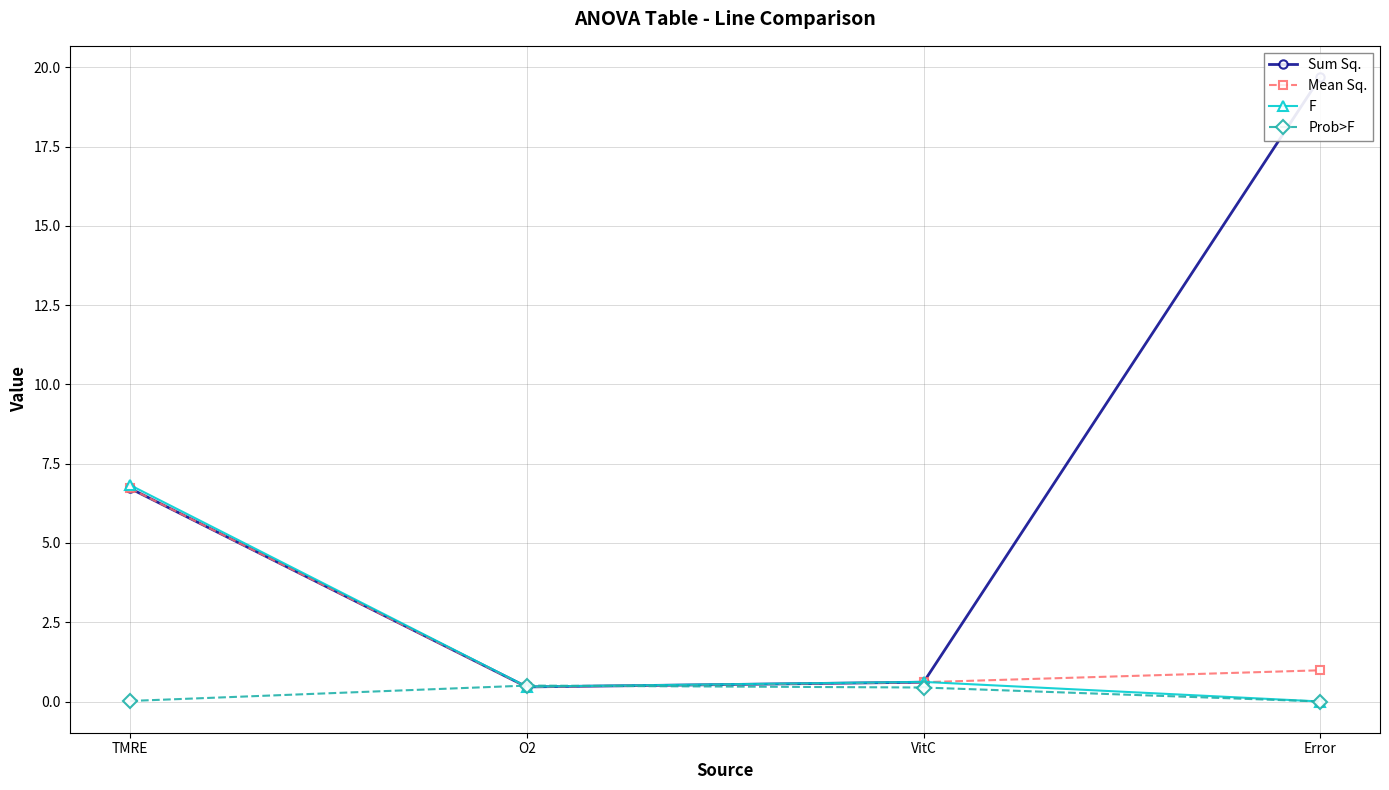

Which category has the lowest value across all series?

Error